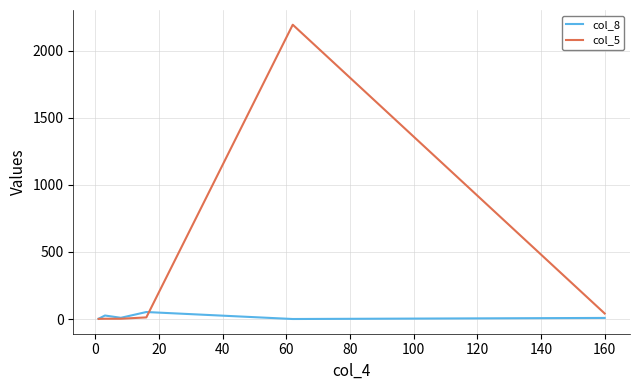

Which series has the largest range (max minus min)?

col_5